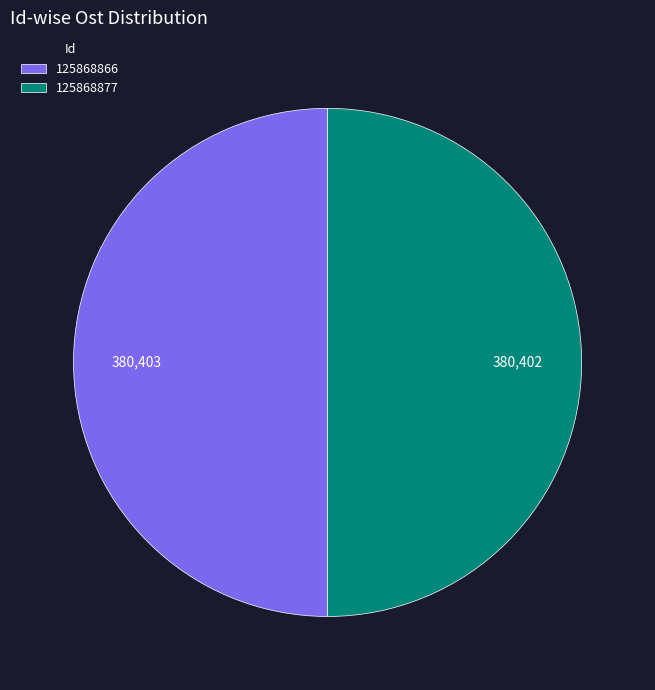

Combined, do 125868866 and 125868877 account for over 50%?

Yes